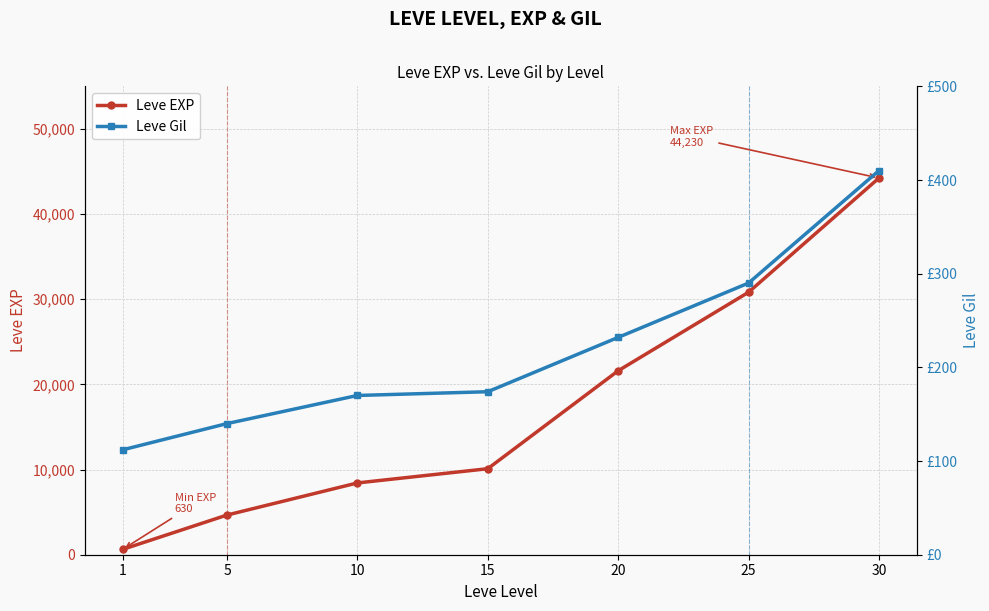

What is the maximum value for Leve Gil?

410